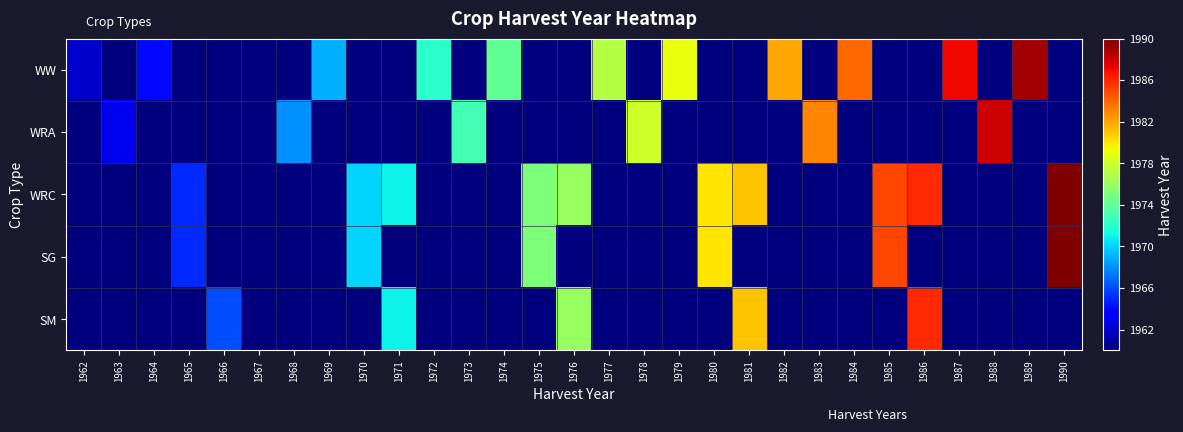

Reading left to right, transcribe all the data shown in this chart.

WW: 1962=1962	1963=1960	1964=1964	1965=1960	1966=1960	1967=1960	1968=1960	1969=1969	1970=1960	1971=1960	1972=1972	1973=1960	1974=1974	1975=1960	1976=1960	1977=1977	1978=1960	1979=1979	1980=1960	1981=1960	1982=1982	1983=1960	1984=1984	1985=1960	1986=1960	1987=1987	1988=1960	1989=1989	1990=1960
WRA: 1962=1960	1963=1963	1964=1960	1965=1960	1966=1960	1967=1960	1968=1968	1969=1960	1970=1960	1971=1960	1972=1960	1973=1973	1974=1960	1975=1960	1976=1960	1977=1960	1978=1978	1979=1960	1980=1960	1981=1960	1982=1960	1983=1983	1984=1960	1985=1960	1986=1960	1987=1960	1988=1988	1989=1960	1990=1960
WRC: 1962=1960	1963=1960	1964=1960	1965=1965	1966=1960	1967=1960	1968=1960	1969=1960	1970=1970	1971=1971	1972=1960	1973=1960	1974=1960	1975=1975	1976=1976	1977=1960	1978=1960	1979=1960	1980=1980	1981=1981	1982=1960	1983=1960	1984=1960	1985=1985	1986=1986	1987=1960	1988=1960	1989=1960	1990=1990
SG: 1962=1960	1963=1960	1964=1960	1965=1965	1966=1960	1967=1960	1968=1960	1969=1960	1970=1970	1971=1960	1972=1960	1973=1960	1974=1960	1975=1975	1976=1960	1977=1960	1978=1960	1979=1960	1980=1980	1981=1960	1982=1960	1983=1960	1984=1960	1985=1985	1986=1960	1987=1960	1988=1960	1989=1960	1990=1990
SM: 1962=1960	1963=1960	1964=1960	1965=1960	1966=1966	1967=1960	1968=1960	1969=1960	1970=1960	1971=1971	1972=1960	1973=1960	1974=1960	1975=1960	1976=1976	1977=1960	1978=1960	1979=1960	1980=1960	1981=1981	1982=1960	1983=1960	1984=1960	1985=1960	1986=1986	1987=1960	1988=1960	1989=1960	1990=1960